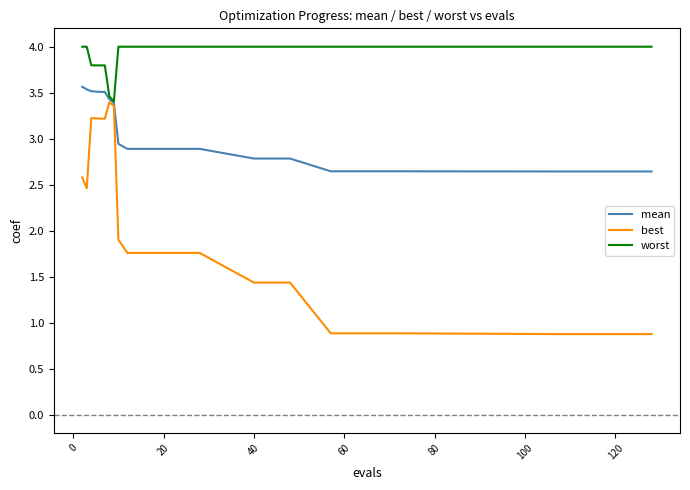

What is the average value of the mean series?

3.0